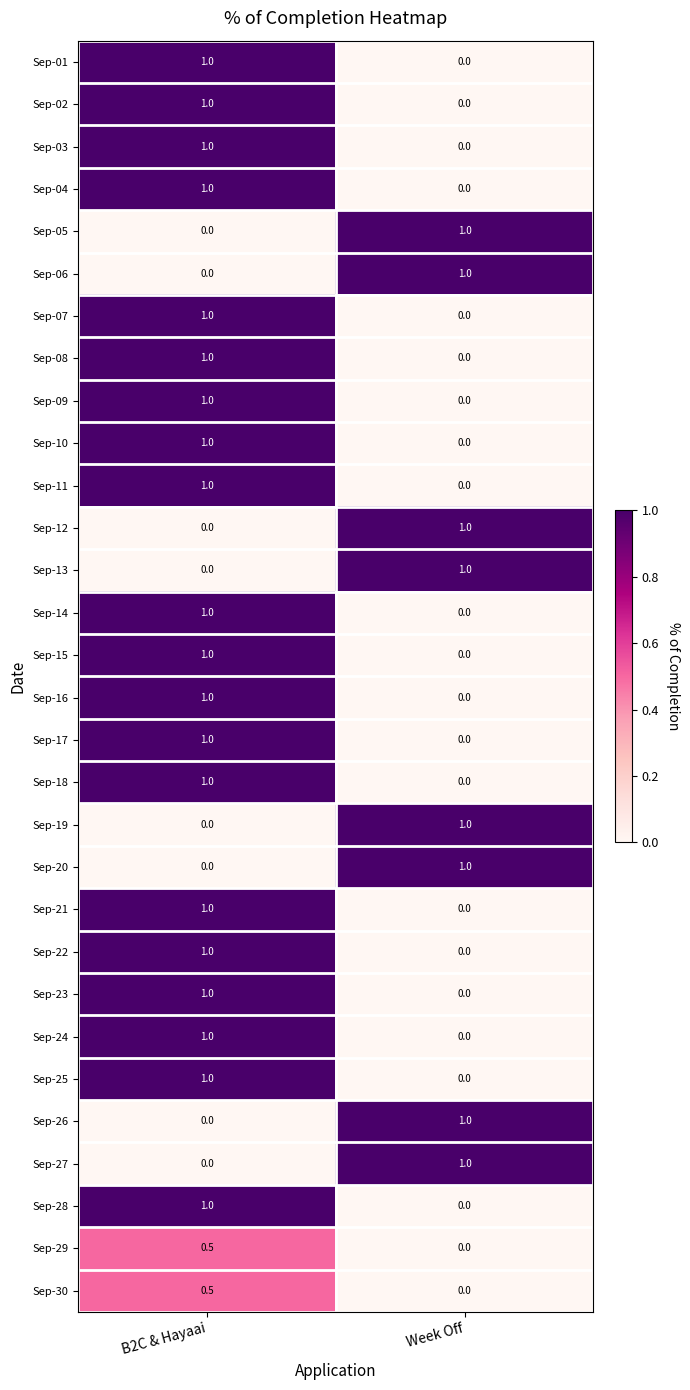

At which label does Sep-26 reach its peak?

Week Off